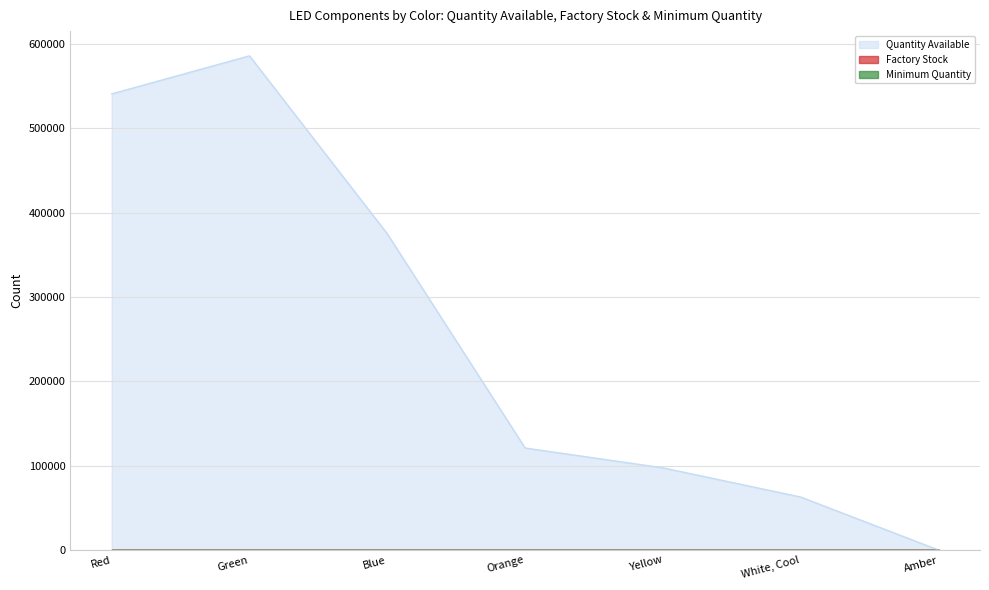

What is the label of the 5th point from the right?

Blue